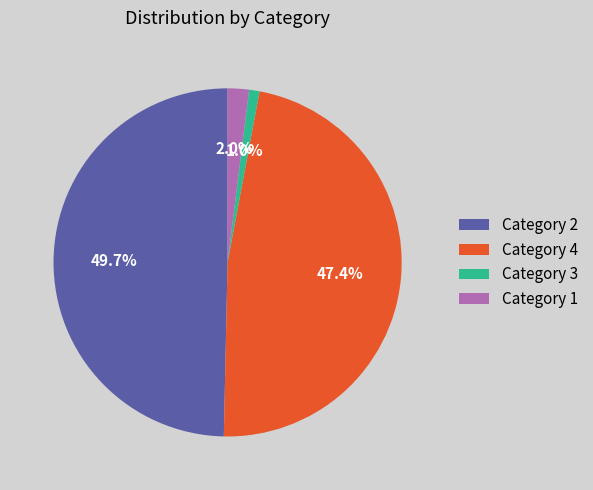

What is the largest slice in the pie chart?

Category 2